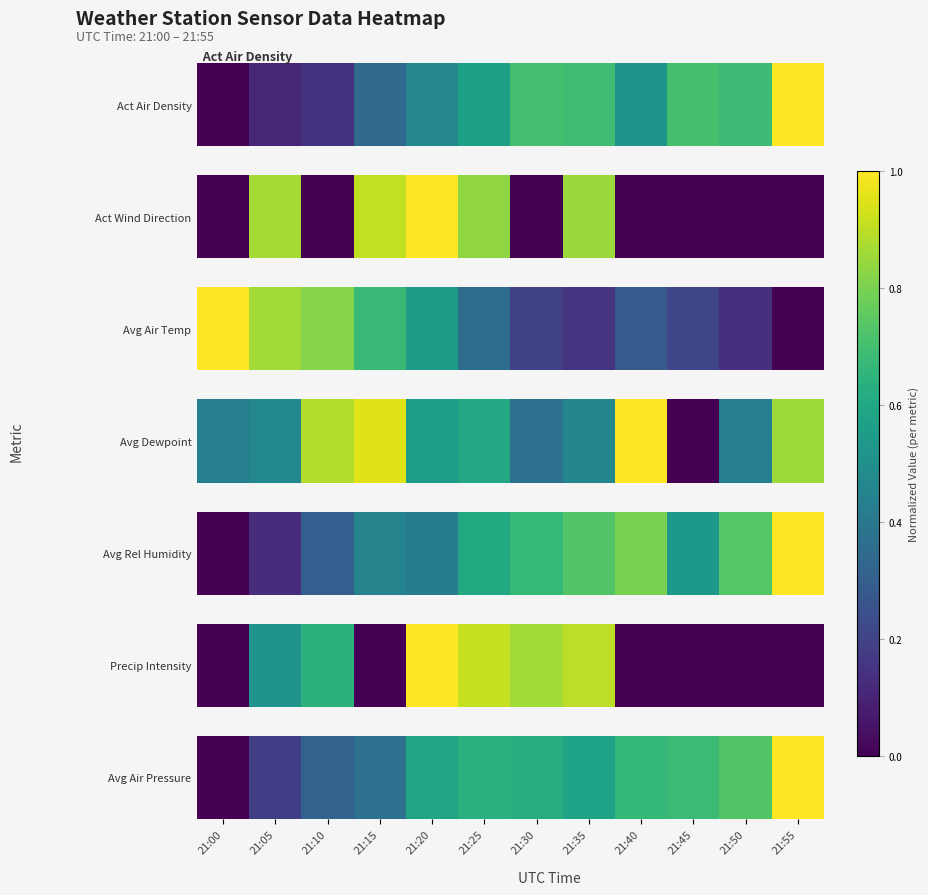

The value at 21:10 is 0.3. True or false?

True